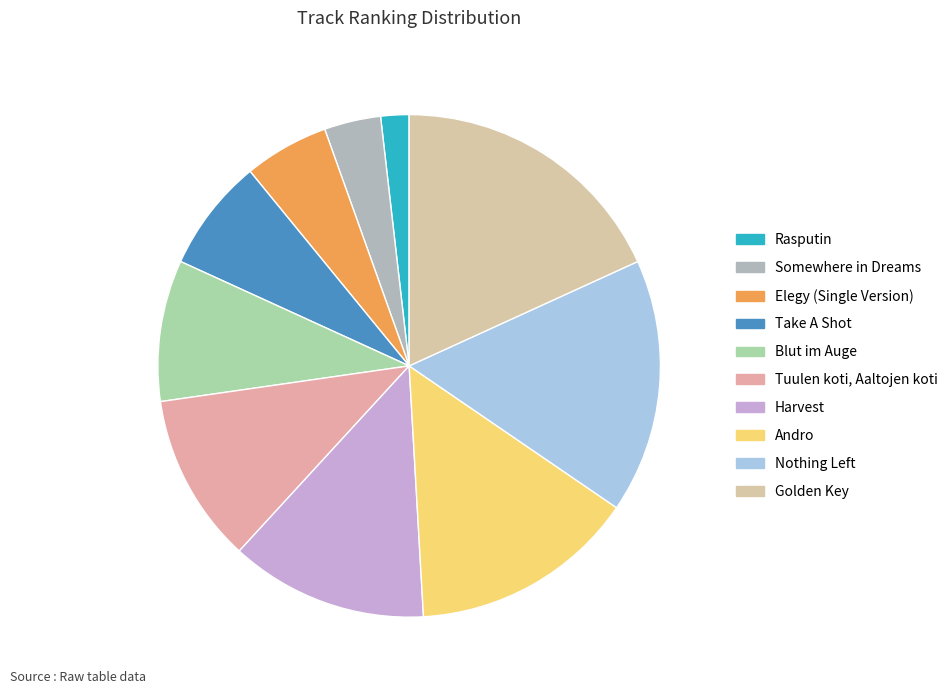

Count the number of slices in the pie.

10